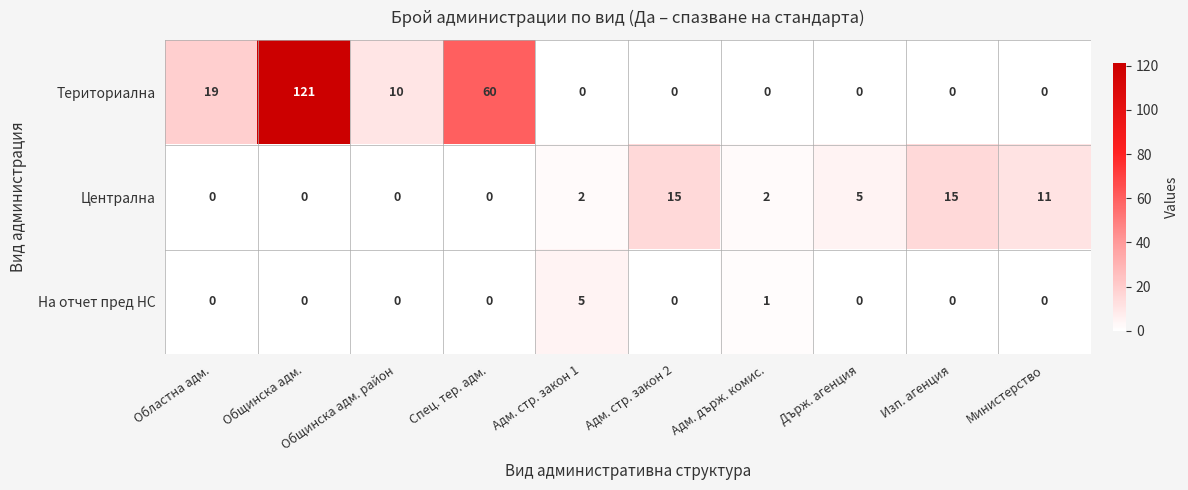

What is the difference between the highest and lowest values at Министерство?

11